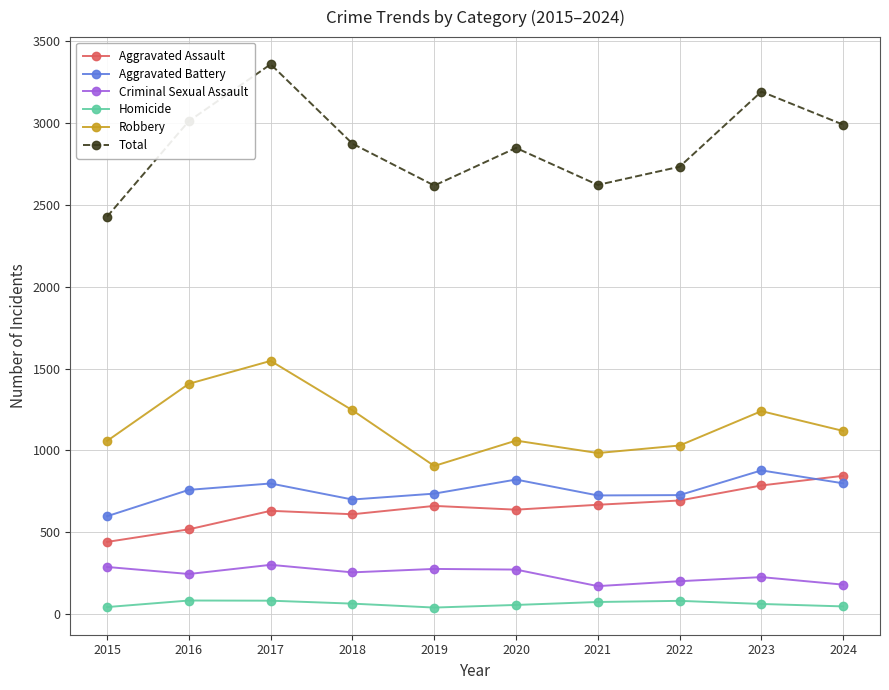

True or false: Criminal Sexual Assault has more than 0 points higher than both neighbors.

True